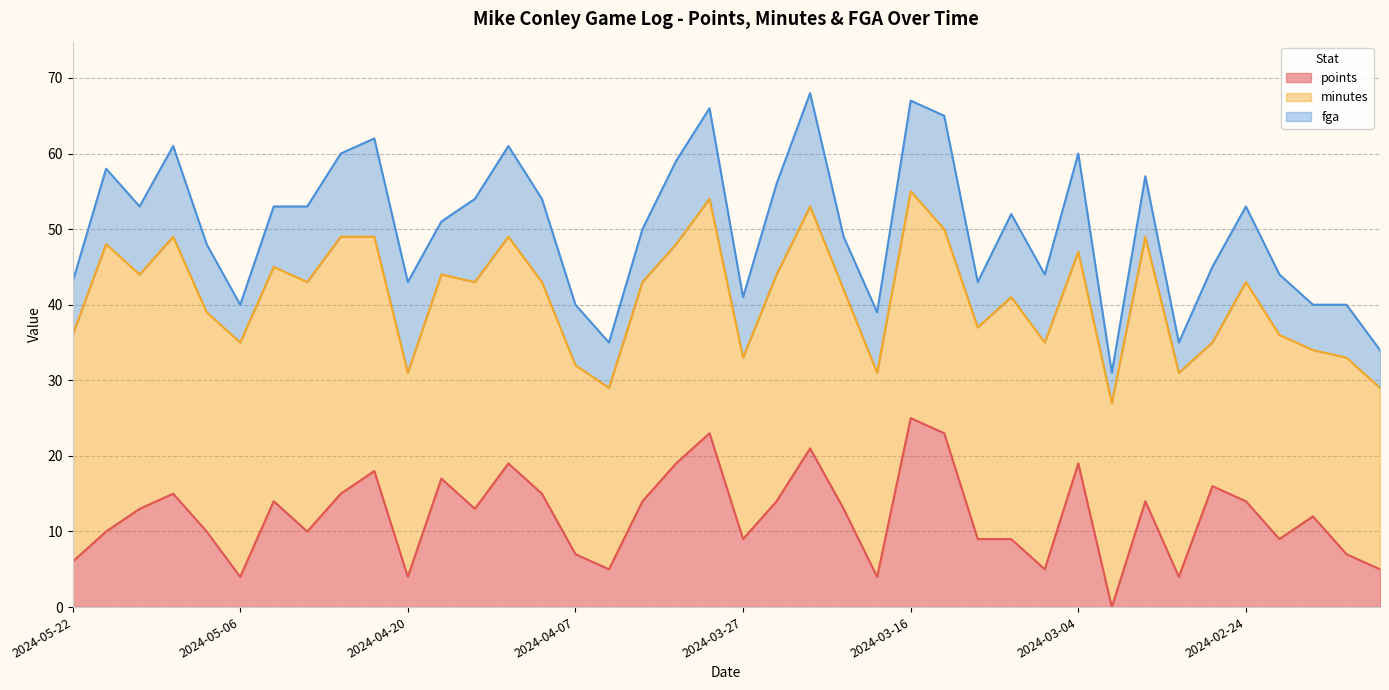

Reading left to right, extract all data points from this chart.

points: 2024-05-22=6	2024-05-19=10	2024-05-16=13	2024-05-12=15	2024-05-10=10	2024-05-06=4	2024-05-04=14	2024-04-28=10	2024-04-26=15	2024-04-23=18	2024-04-20=4	2024-04-14=17	2024-04-12=13	2024-04-10=19	2024-04-09=15	2024-04-07=7	2024-04-05=5	2024-04-02=14	2024-03-31=19	2024-03-29=23	2024-03-27=9	2024-03-24=14	2024-03-22=21	2024-03-19=13	2024-03-18=4	2024-03-16=25	2024-03-12=23	2024-03-10=9	2024-03-08=9	2024-03-07=5	2024-03-04=19	2024-03-03=0	2024-03-01=14	2024-02-28=4	2024-02-27=16	2024-02-24=14	2024-02-23=9	2024-02-15=12	2024-02-13=7	2024-02-12=5
minutes: 2024-05-22=30	2024-05-19=38	2024-05-16=31	2024-05-12=34	2024-05-10=29	2024-05-06=31	2024-05-04=31	2024-04-28=33	2024-04-26=34	2024-04-23=31	2024-04-20=27	2024-04-14=27	2024-04-12=30	2024-04-10=30	2024-04-09=28	2024-04-07=25	2024-04-05=24	2024-04-02=29	2024-03-31=29	2024-03-29=31	2024-03-27=24	2024-03-24=30	2024-03-22=32	2024-03-19=29	2024-03-18=27	2024-03-16=30	2024-03-12=27	2024-03-10=28	2024-03-08=32	2024-03-07=30	2024-03-04=28	2024-03-03=27	2024-03-01=35	2024-02-28=27	2024-02-27=19	2024-02-24=29	2024-02-23=27	2024-02-15=22	2024-02-13=26	2024-02-12=24
fga: 2024-05-22=7	2024-05-19=10	2024-05-16=9	2024-05-12=12	2024-05-10=9	2024-05-06=5	2024-05-04=8	2024-04-28=10	2024-04-26=11	2024-04-23=13	2024-04-20=12	2024-04-14=7	2024-04-12=11	2024-04-10=12	2024-04-09=11	2024-04-07=8	2024-04-05=6	2024-04-02=7	2024-03-31=11	2024-03-29=12	2024-03-27=8	2024-03-24=12	2024-03-22=15	2024-03-19=7	2024-03-18=8	2024-03-16=12	2024-03-12=15	2024-03-10=6	2024-03-08=11	2024-03-07=9	2024-03-04=13	2024-03-03=4	2024-03-01=8	2024-02-28=4	2024-02-27=10	2024-02-24=10	2024-02-23=8	2024-02-15=6	2024-02-13=7	2024-02-12=5